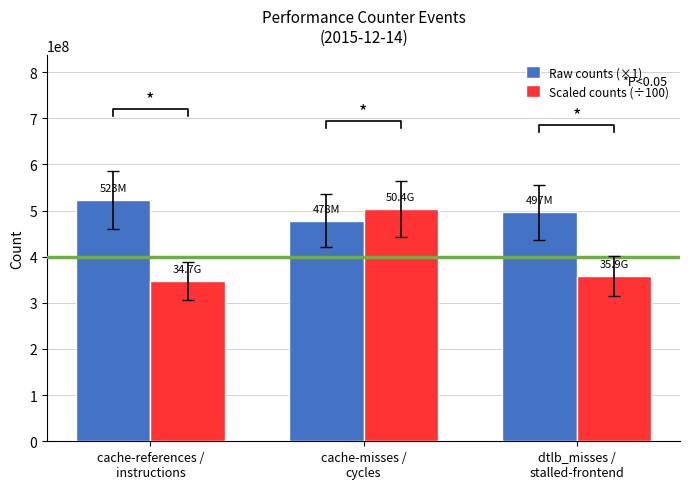

Between cache-references /
instructions and dtlb_misses /
stalled-frontend, which series saw the biggest shift?

Raw counts (×1)